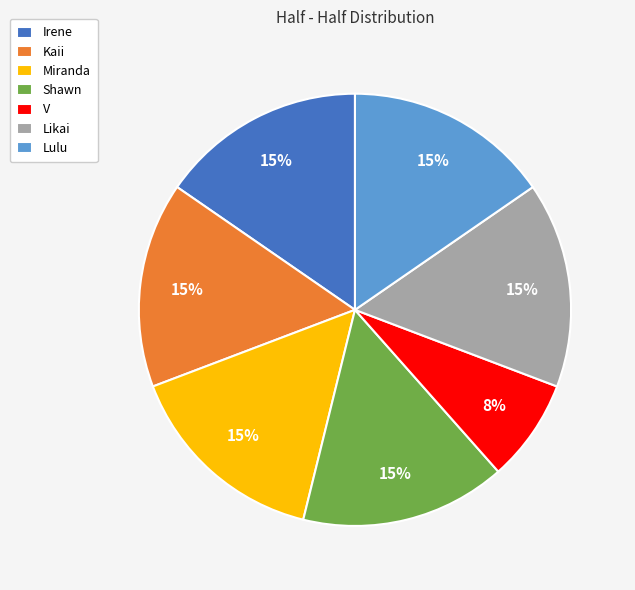

Is it true that Likai is 27% of the pie?

False